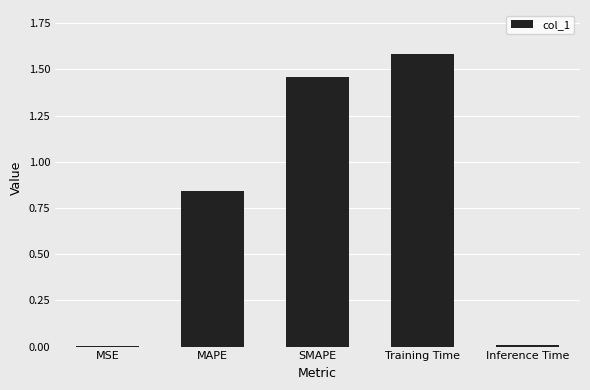

What is the sum of the values at SMAPE and Training Time?

3.0